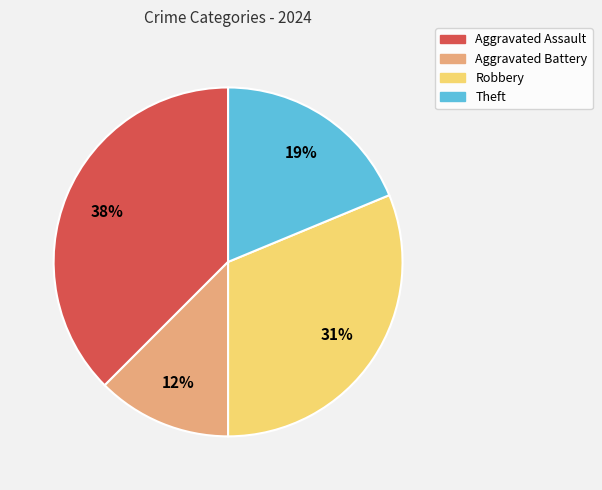

To the nearest percent, what is the combined percentage of Robbery and Theft?

50%